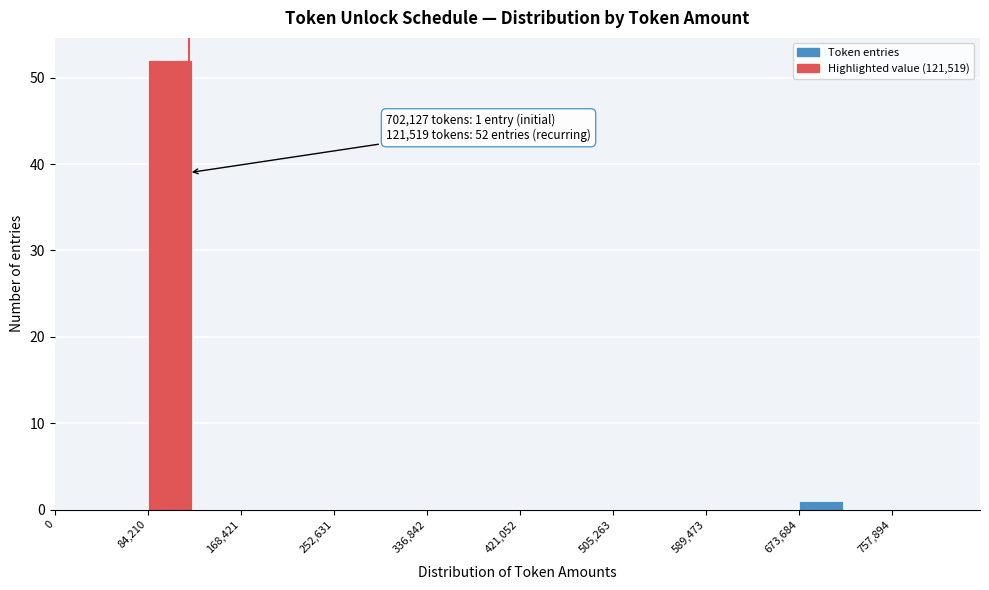

Over which range of the x-axis is the bar tallest?

80000 to 130000